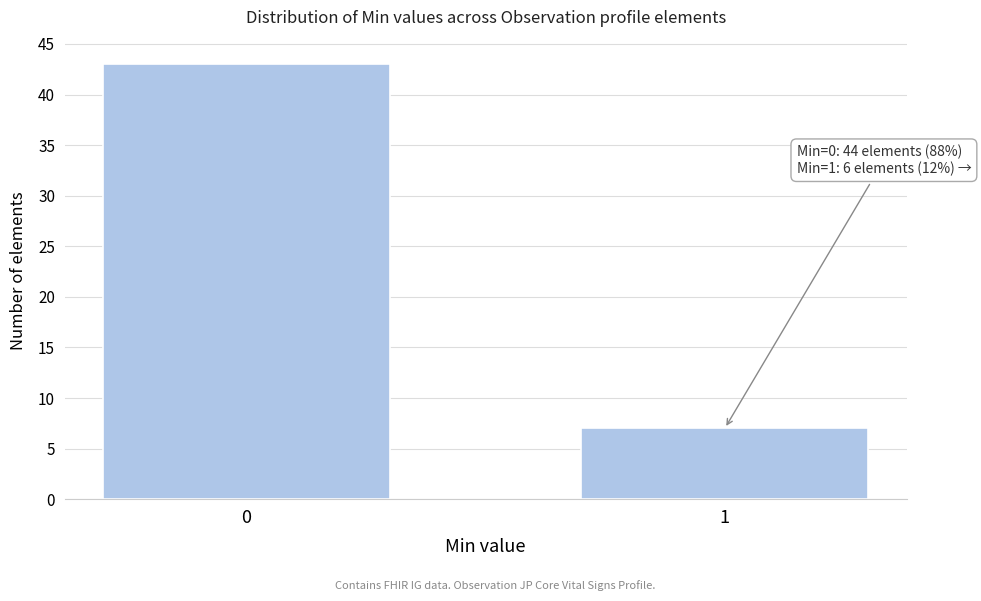

Reading left to right, what are all the values shown in this chart?

43	7